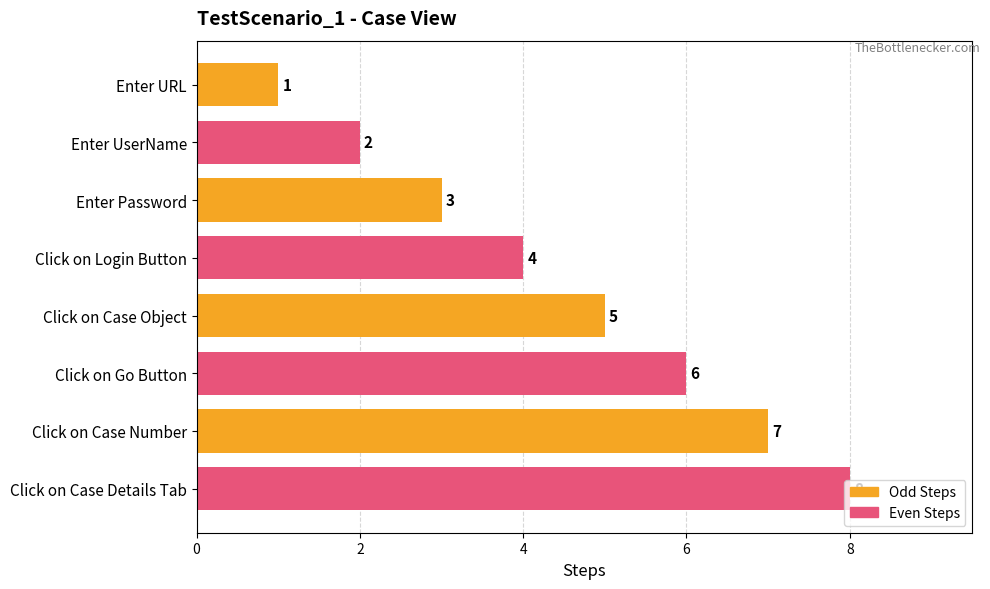

At which category is the sum across all series the highest?

Click on Case Number